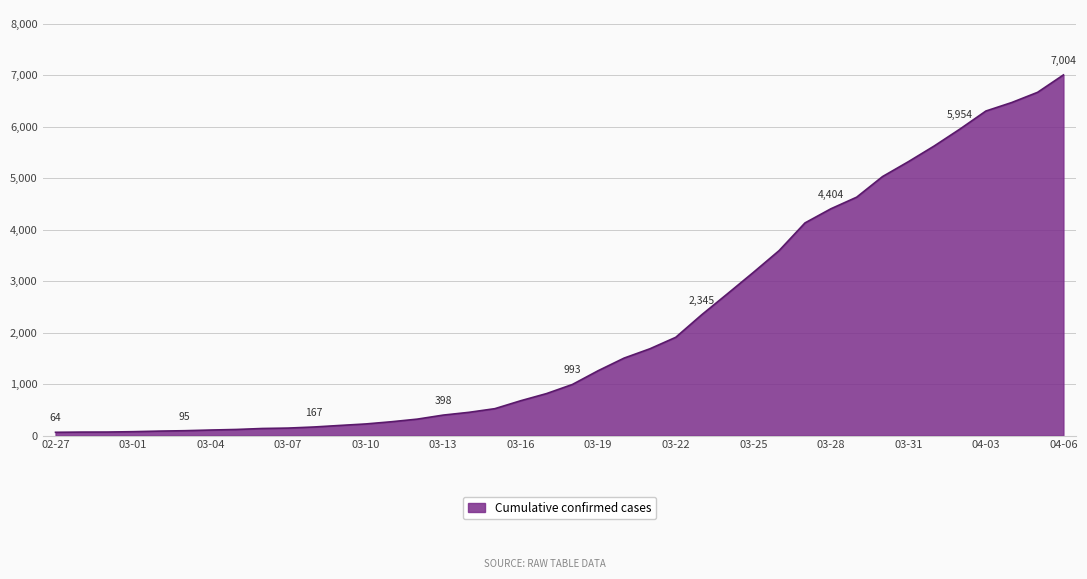

What is the maximum value shown in the chart?

7004